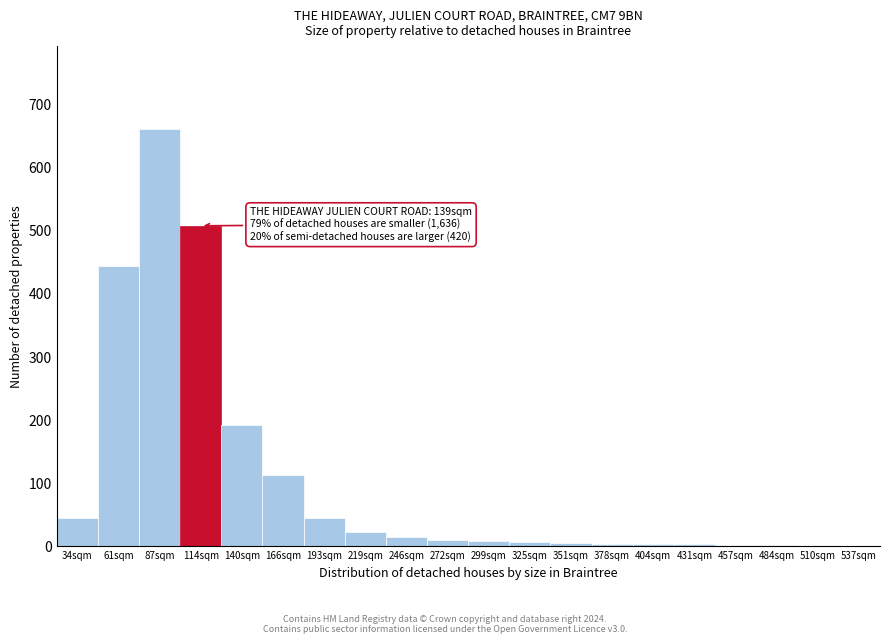

At which label is the value closest to 330?

61sqm